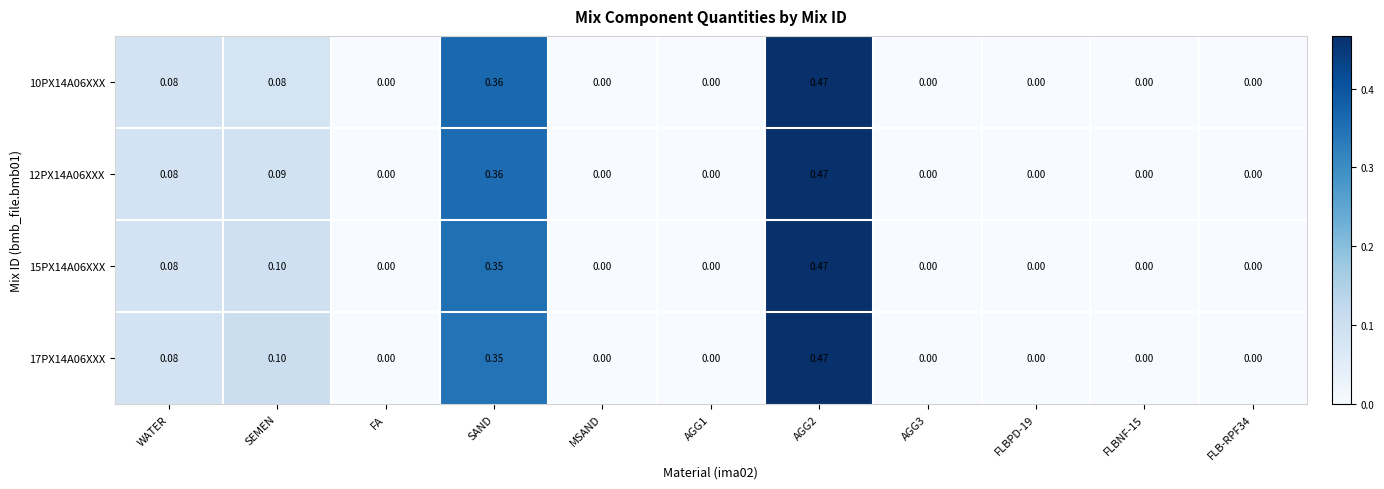

At how many categories does at least one series exceed 0?

5